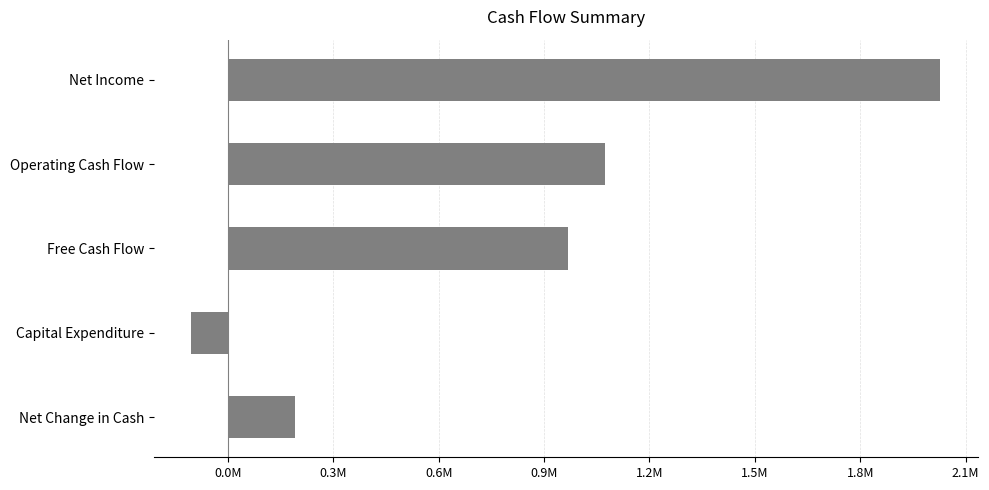

Are the bars horizontal?

Yes